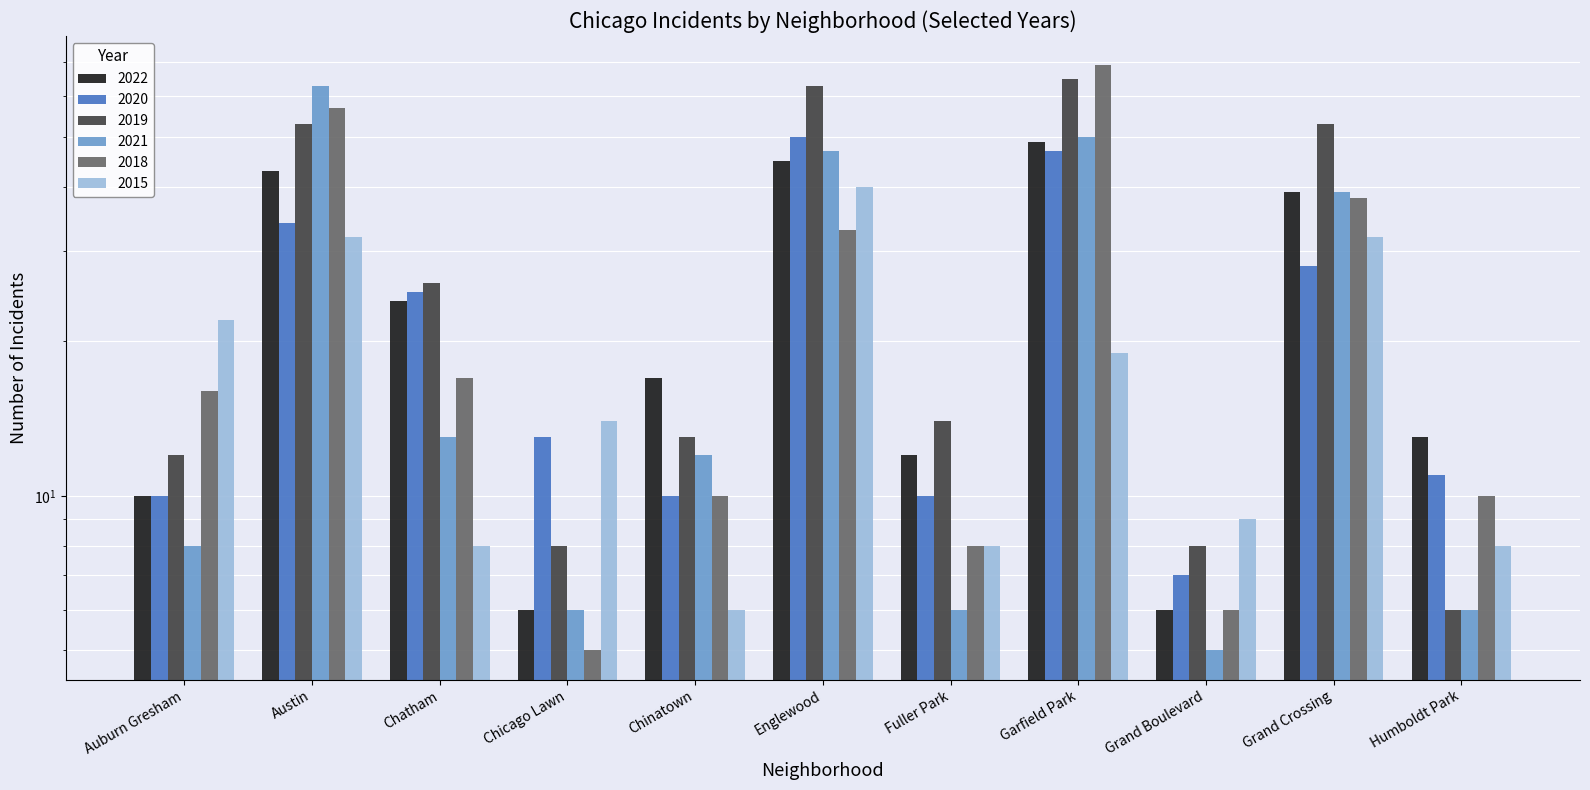

At how many categories does at least one series exceed 43?

4